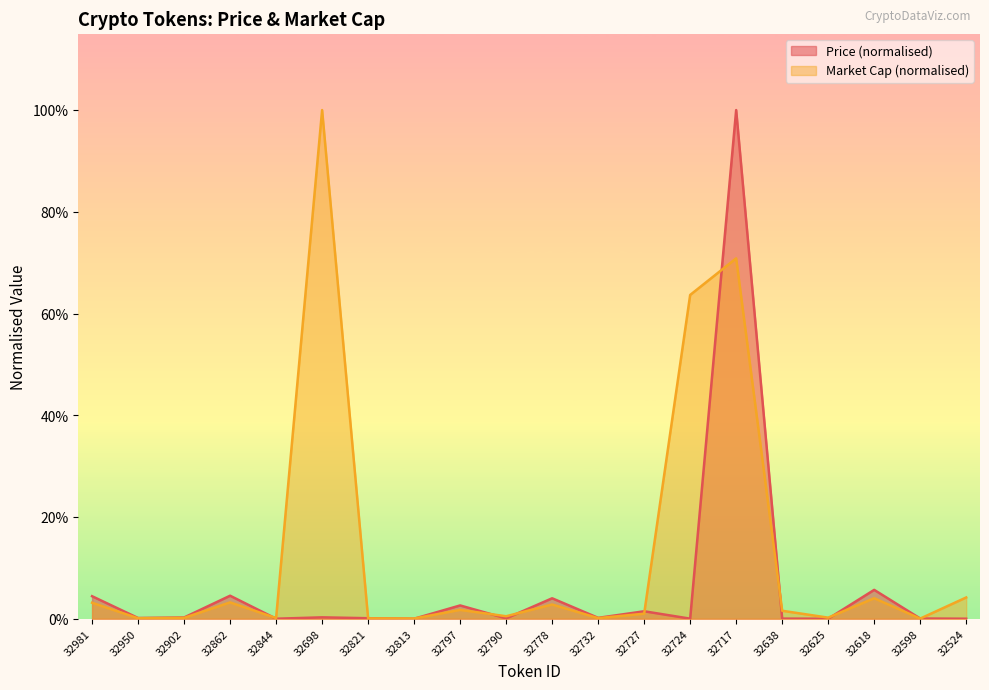

What is the greatest value displayed?

1.0